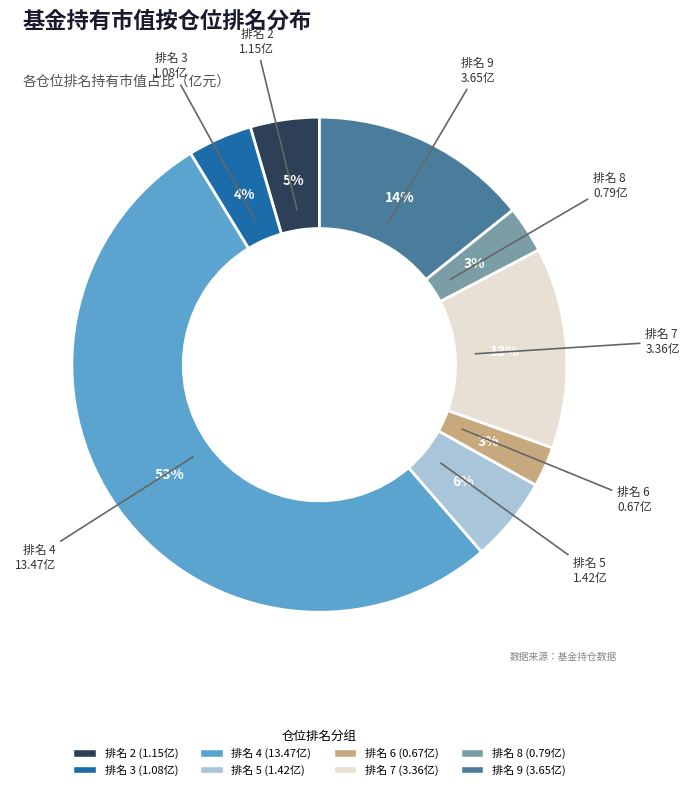

To the nearest percent, what is the difference between the largest and smallest slice percentages?

50%